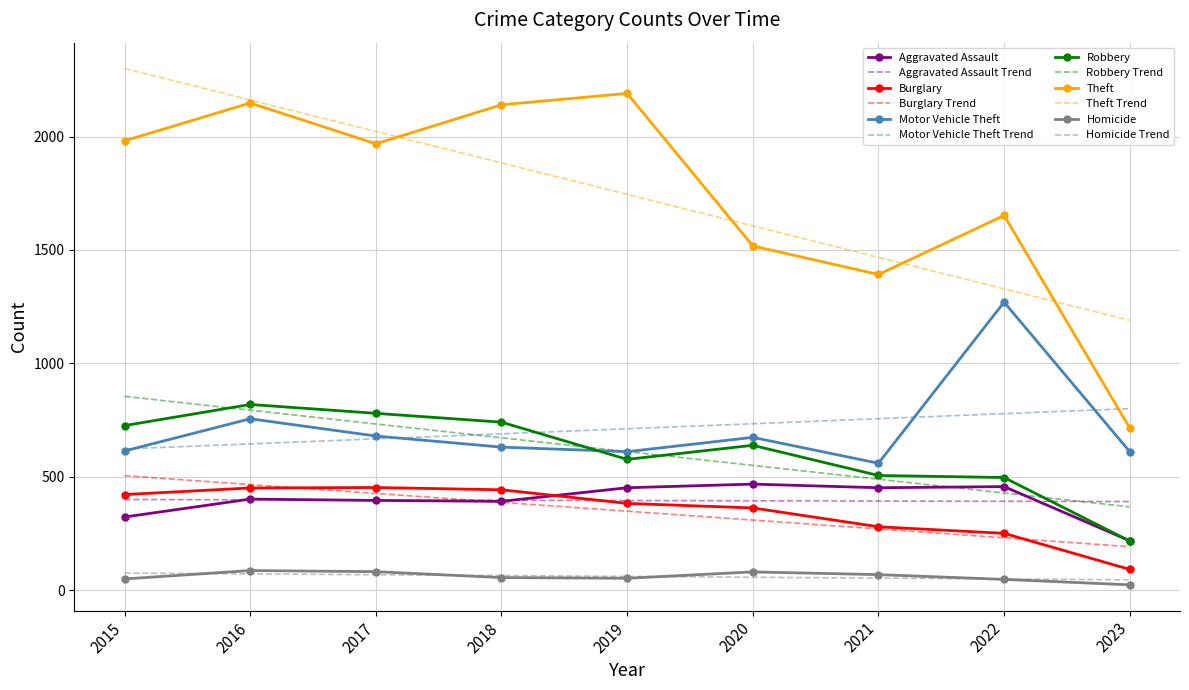

True or false: Robbery Trend and Burglary cross at least once.

False